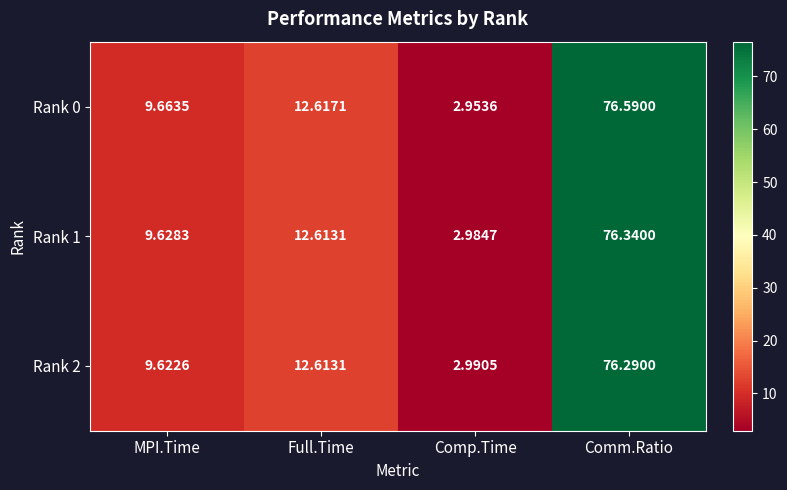

At which category is the sum across all series the highest?

Comm.Ratio